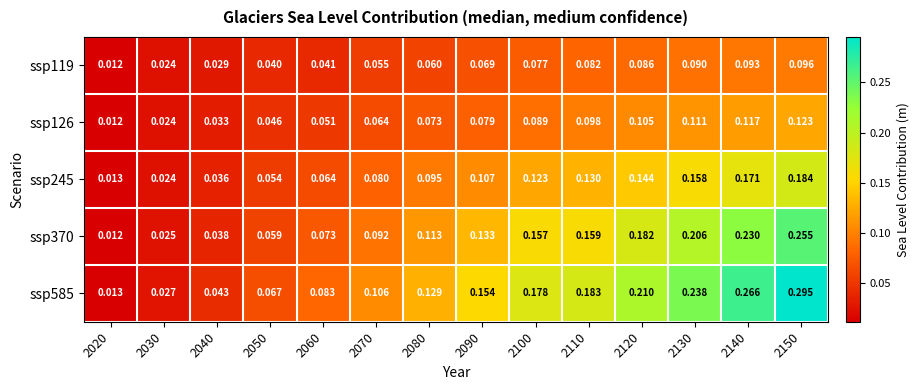

Is the value of ssp119 at 2030 greater than the value of ssp126 at 2040?

No